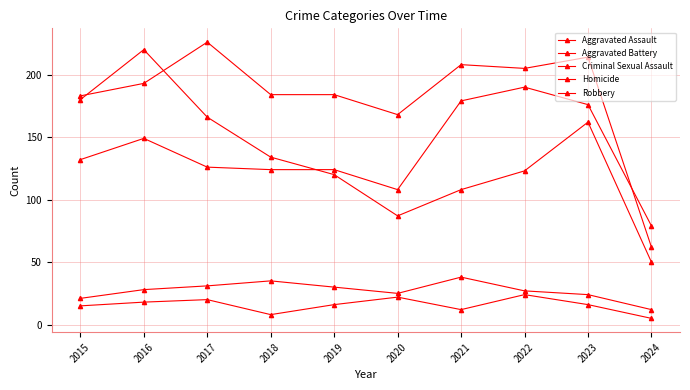

Where is the first local maximum for Aggravated Assault?

2016